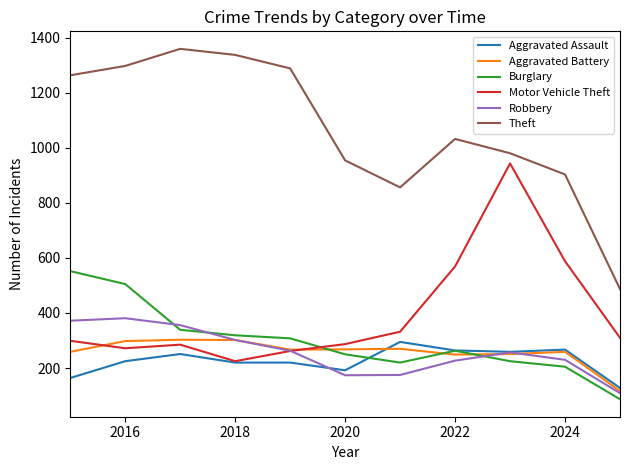

Which series has the largest total across all categories?

Theft